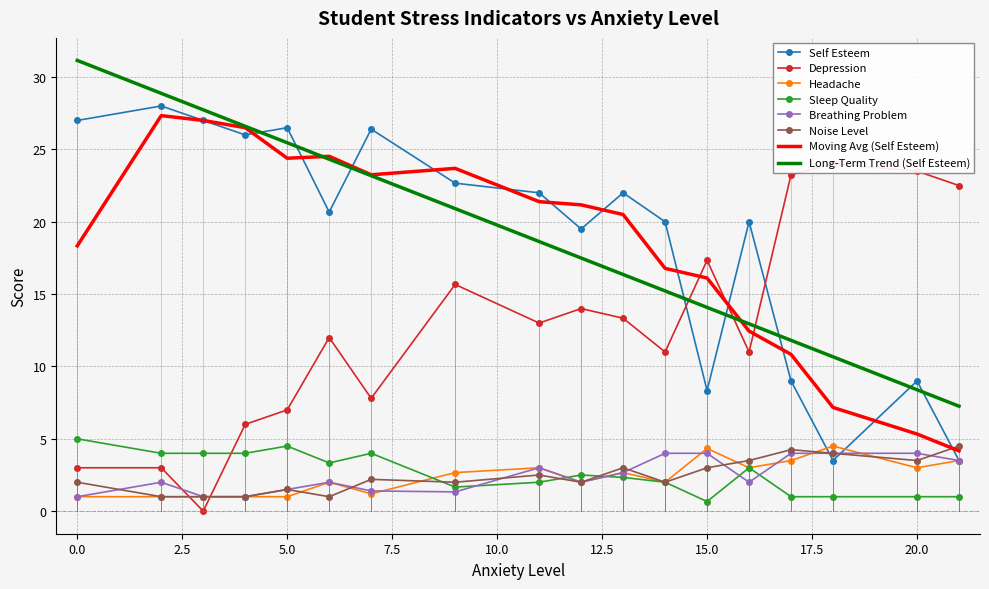

The value of Moving Avg (Self Esteem) at 5.0 is 24.4. True or false?

True